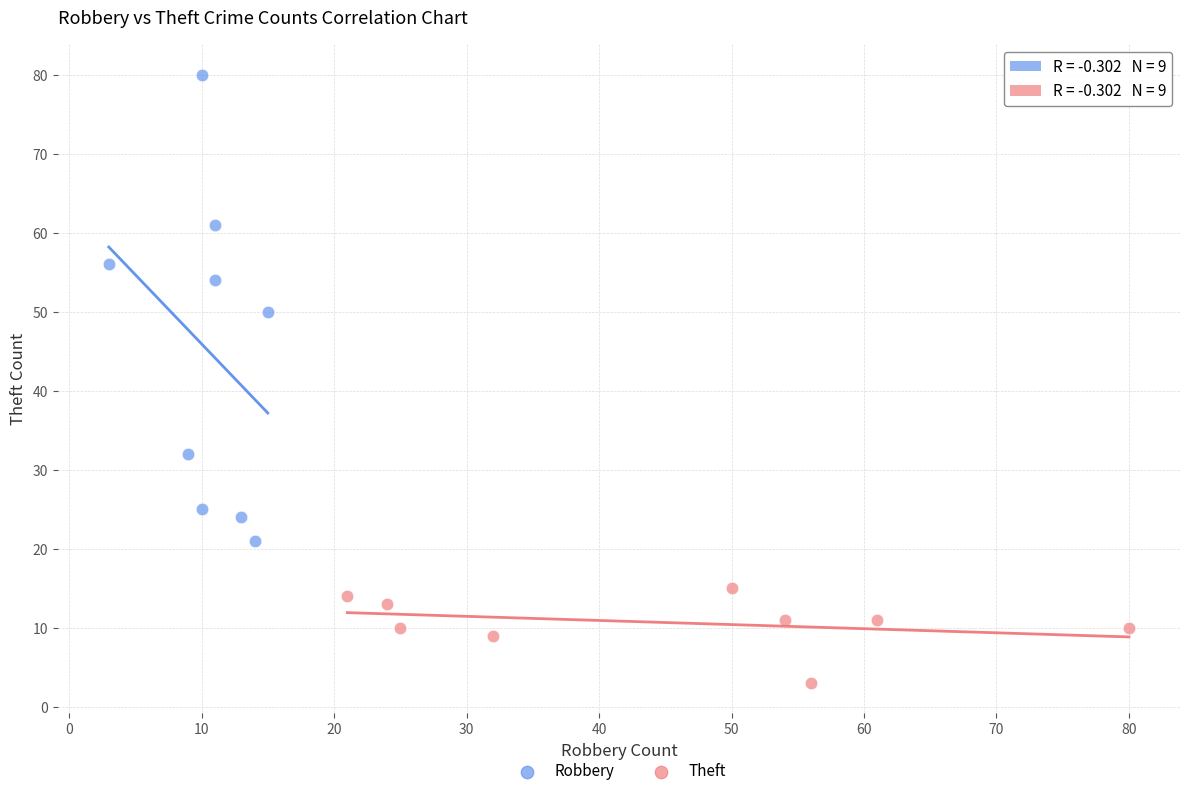

Which series contains the lowest Y value?

Theft